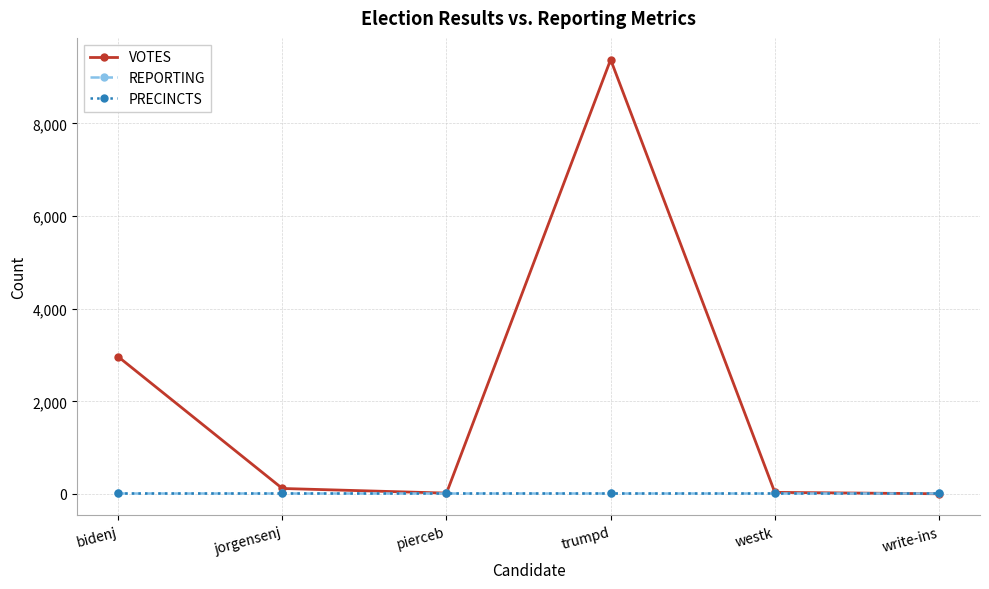

What is the label of the 2nd point from the left?

jorgensenj